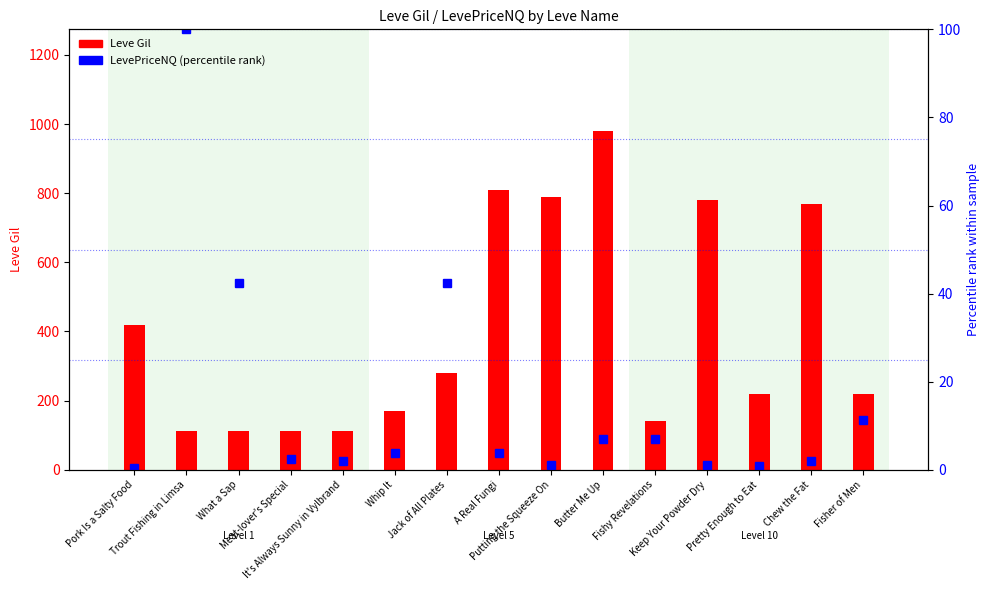

What is the greatest value displayed?

980.0